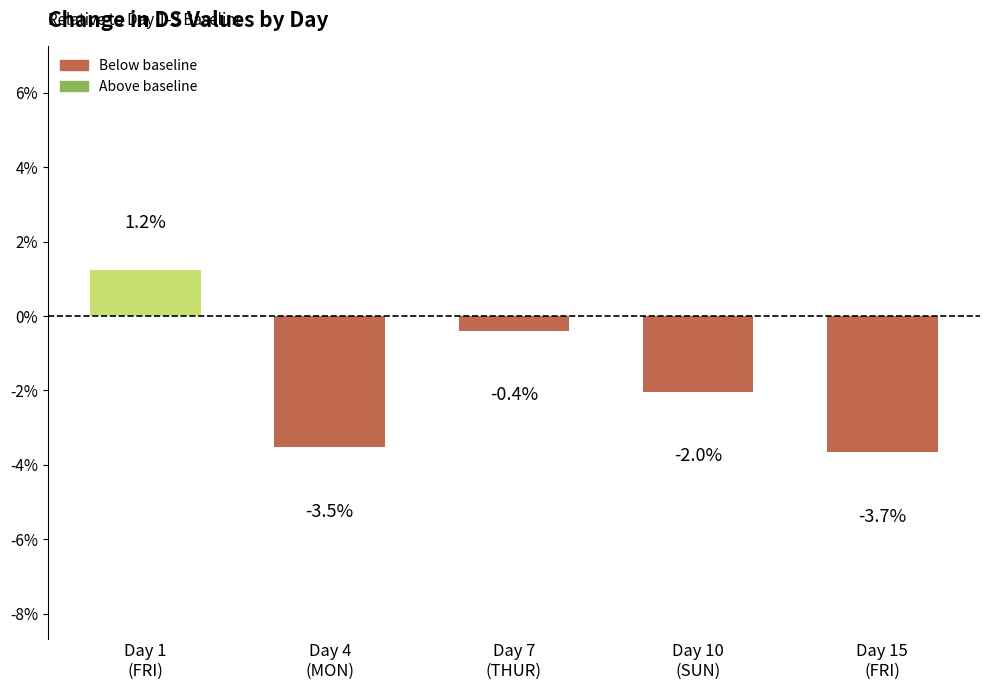

What is the sum of the values at Day 15
(FRI) and Day 10
(SUN)?

-5.7